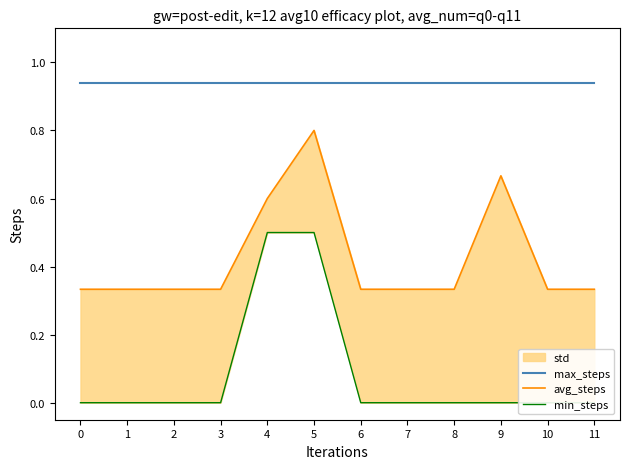

How many categories are shown in the chart?

12